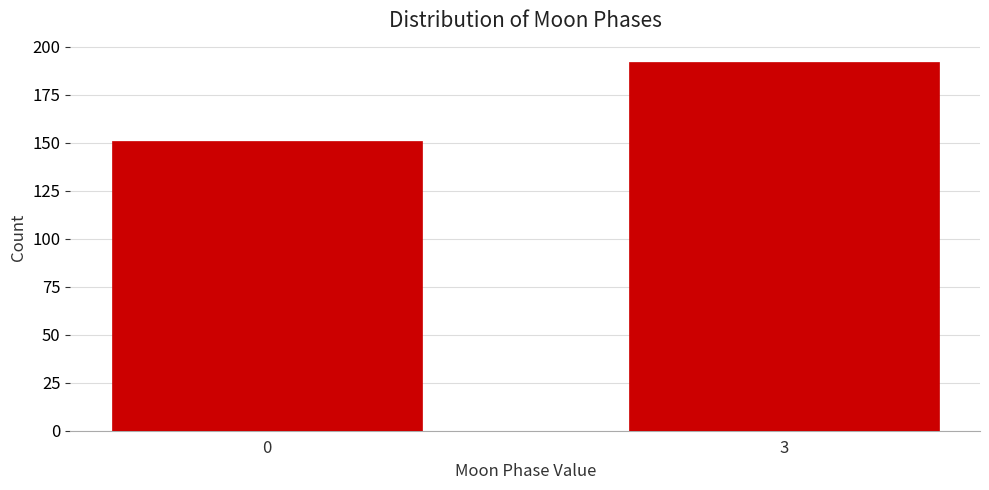

Reading left to right, transcribe all the data shown in this chart.

151	192